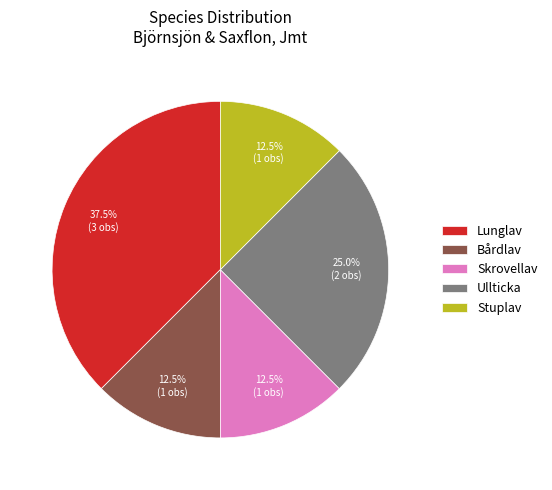

Between Bårdlav and Ullticka, which is larger?

Ullticka